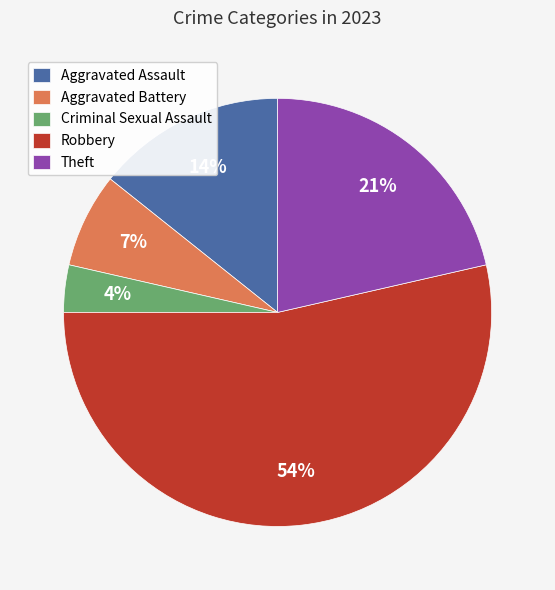

To the nearest percent, what is the difference between the Theft and Aggravated Battery slice percentages?

14%